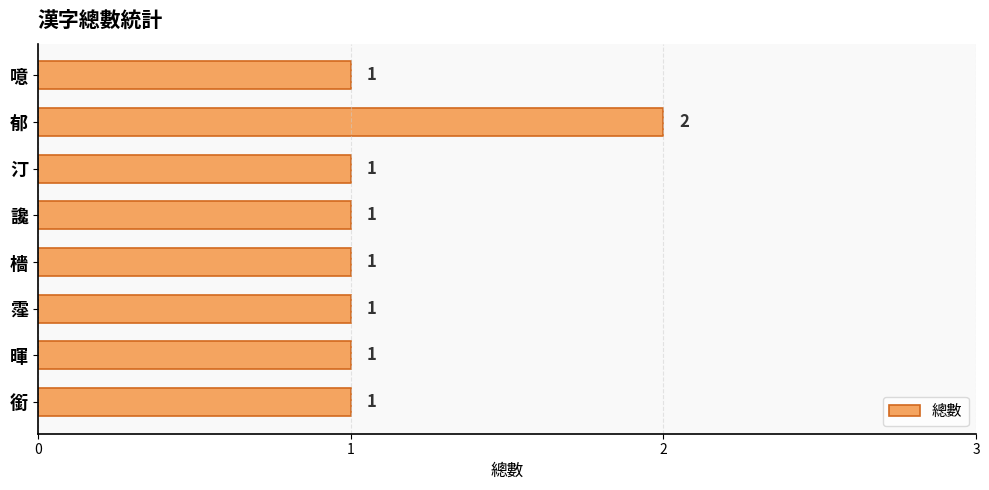

What is the change in value from 汀 to 郁?

+1